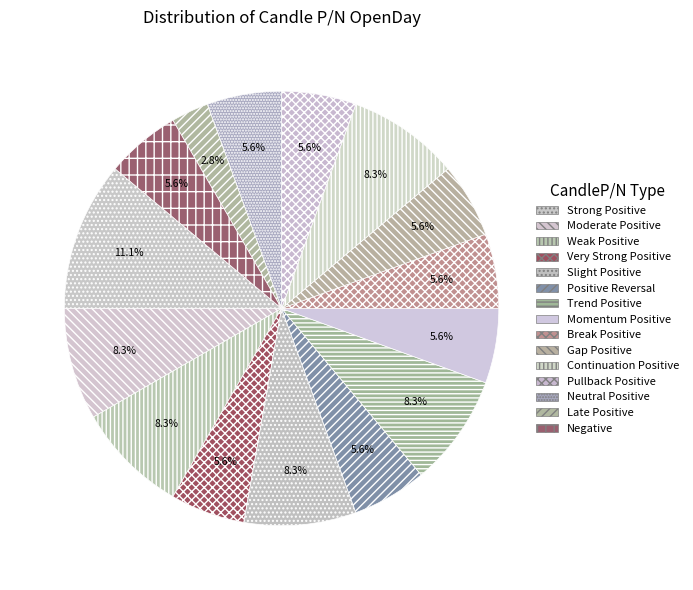

How many segments does this pie chart have?

15